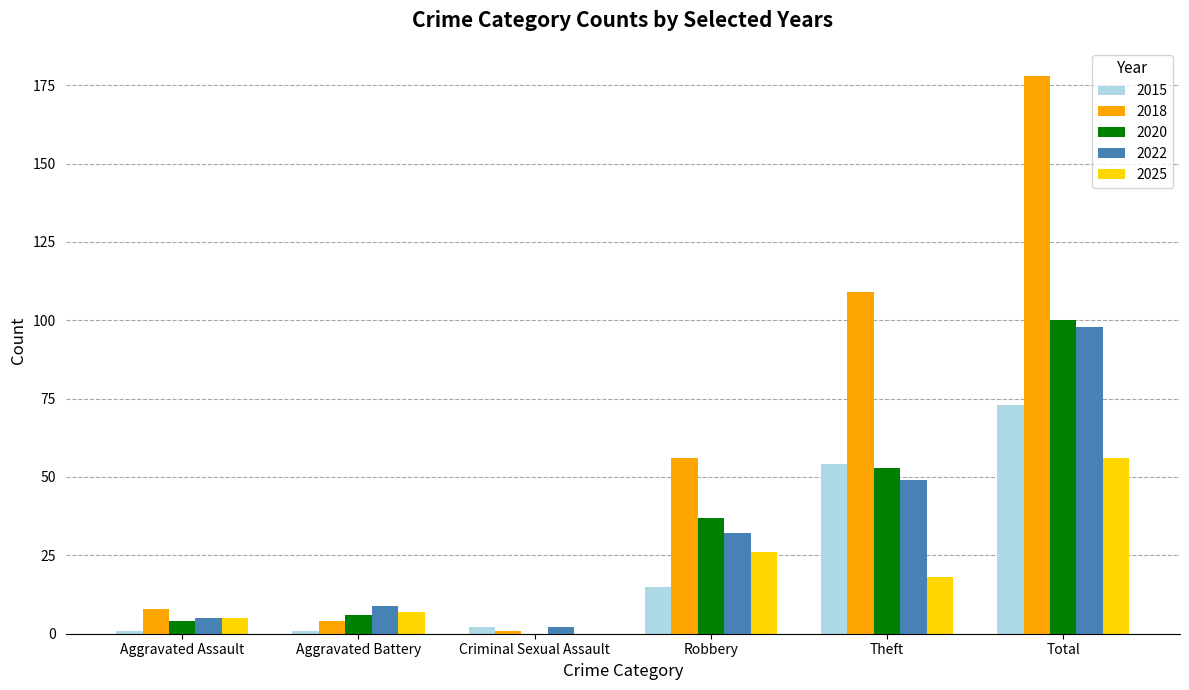

How many groups of bars are there?

6